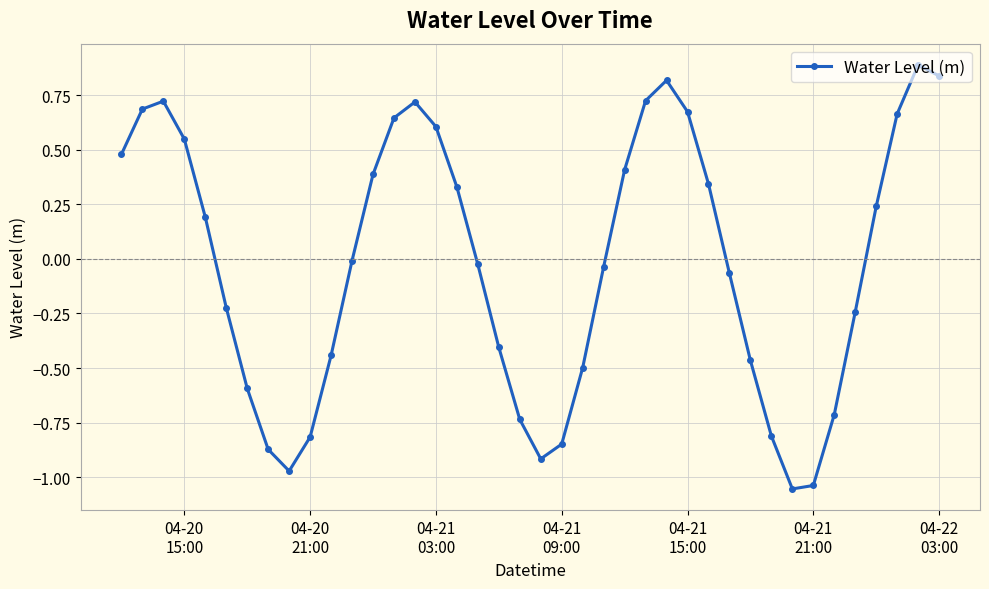

What is the difference between the maximum and minimum values?

1.9